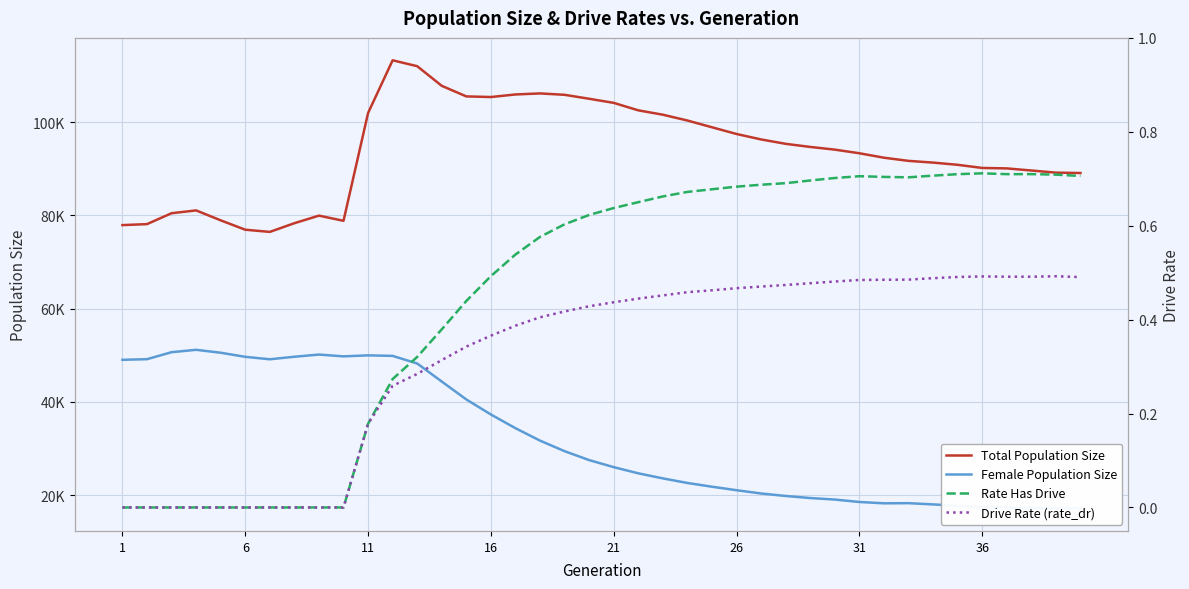

List the series in order of their peak value, lowest first.

Drive Rate (rate_dr), Rate Has Drive, Female Population Size, Total Population Size